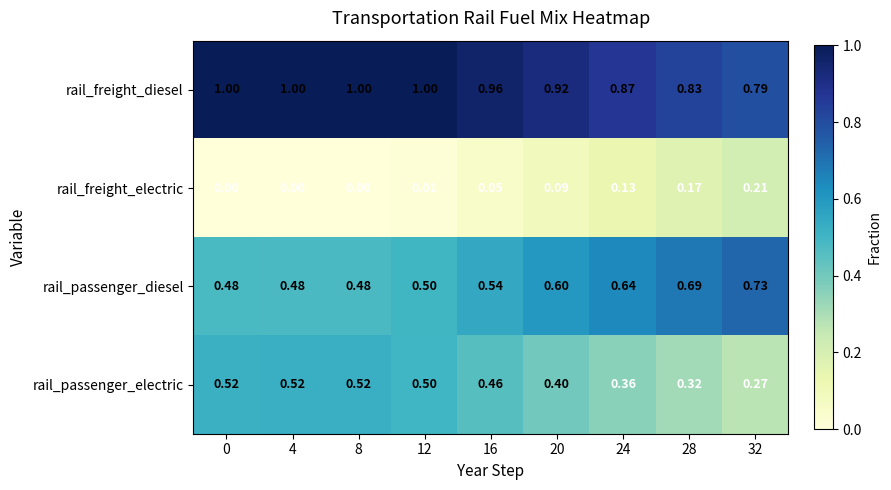

Which series changed the most between 20 and 24?

rail_freight_diesel